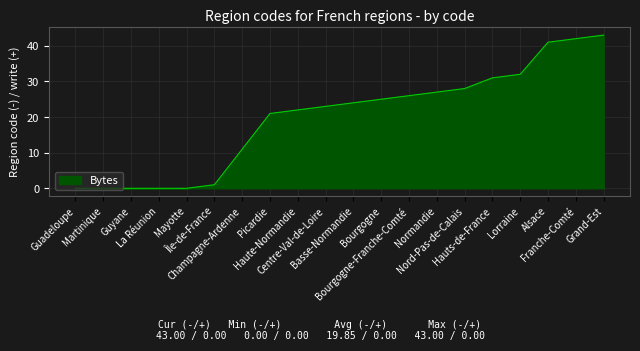

The chart shows a value of 0 at Guyane. True or false?

True